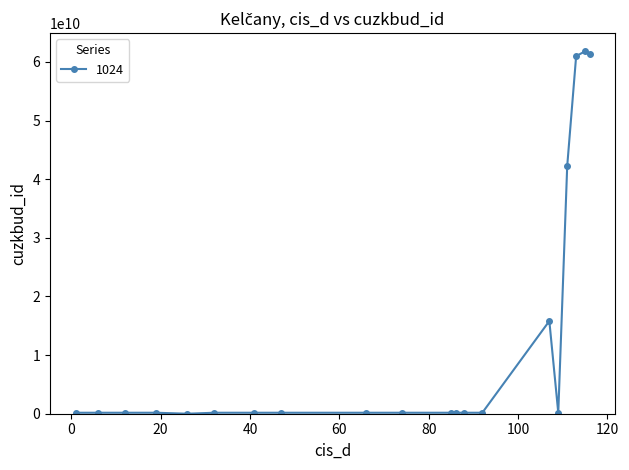

What is the maximum value shown in the chart?

61815801010